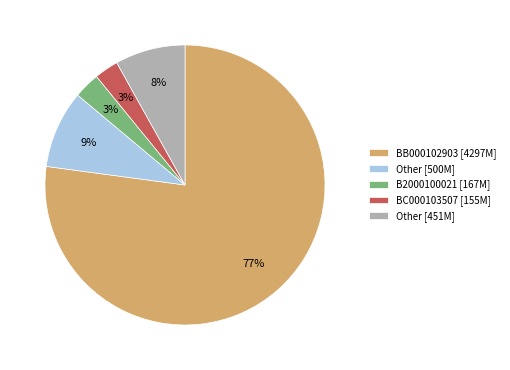

How many segments does this pie chart have?

5